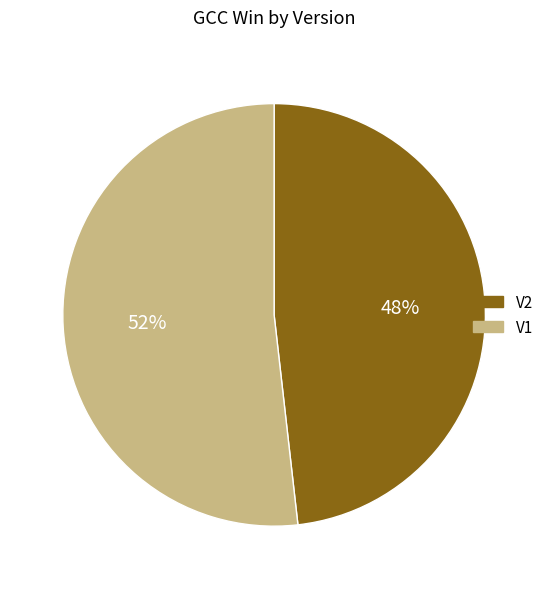

Does V1 account for over 50% of the chart?

Yes